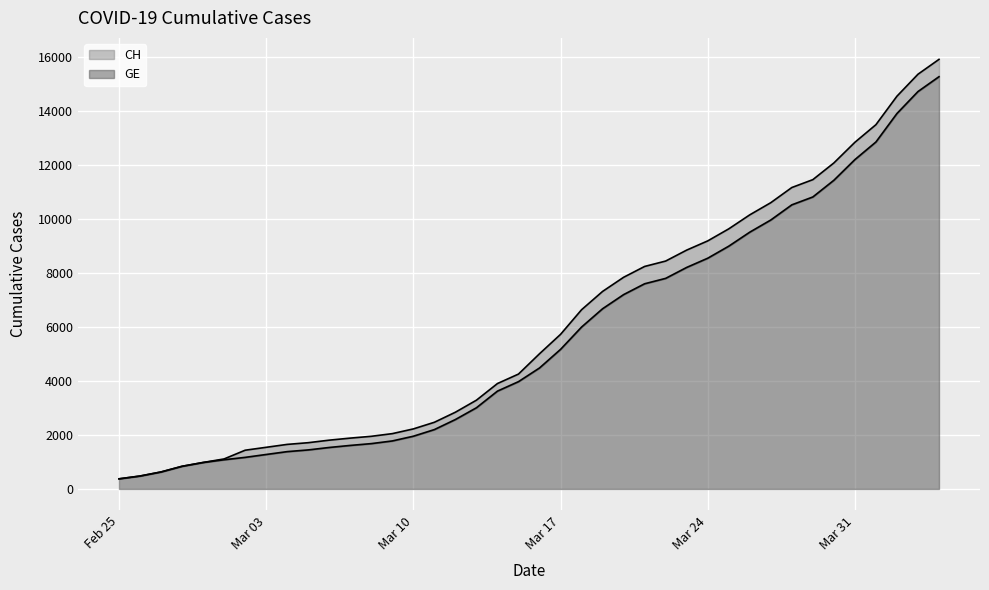

What is the sum of the GE values at 2020-03-13 and 2020-03-04?

4394